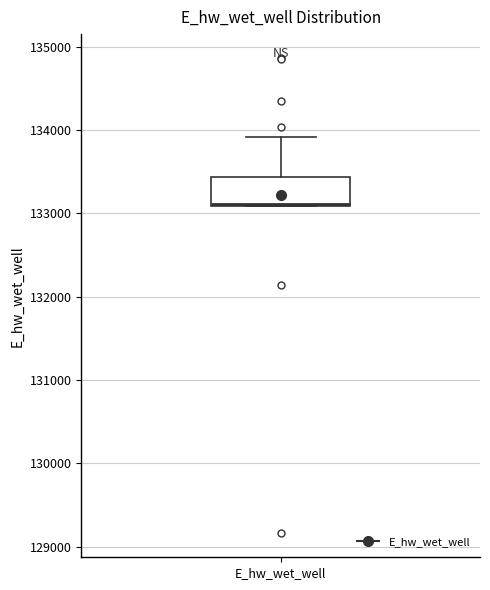

Transcribe this box plot: give where the median line is, the range the box spans, and where the two whiskers end, as read against the y-axis. The values are not printed on the chart, so give them approximately, as read against the axis.

median 133100, box 133100 to 133400, whiskers 133100 to 133900